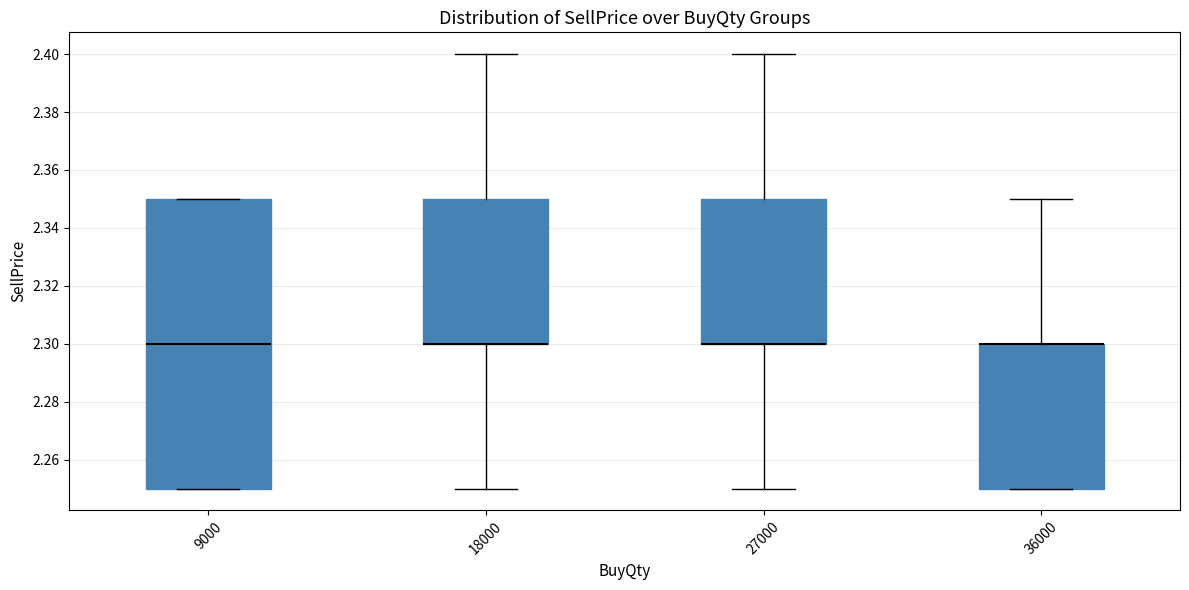

Reading left to right, transcribe this box plot: for each box, give where its median line is, the range the box spans, and where its two whiskers end, as read against the y-axis. The values are not printed on the chart, so give them approximately, as read against the axis.

9000: median 2.30, box 2.25 to 2.35, whiskers 2.25 to 2.35
18000: median 2.30 (drawn on the box's lower edge), box 2.30 to 2.35, whiskers 2.25 to 2.40
27000: median 2.30 (drawn on the box's lower edge), box 2.30 to 2.35, whiskers 2.25 to 2.40
36000: median 2.30 (drawn on the box's upper edge), box 2.25 to 2.30, whiskers 2.25 to 2.35